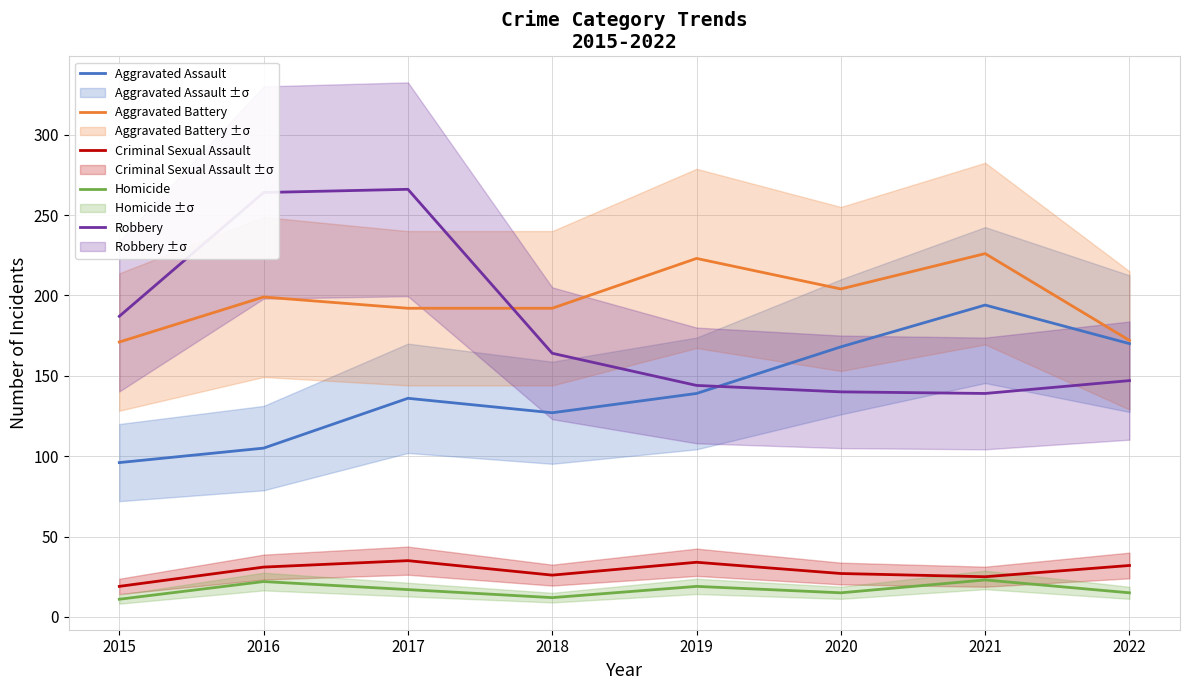

What is the sum of all Aggravated Battery values?

1579